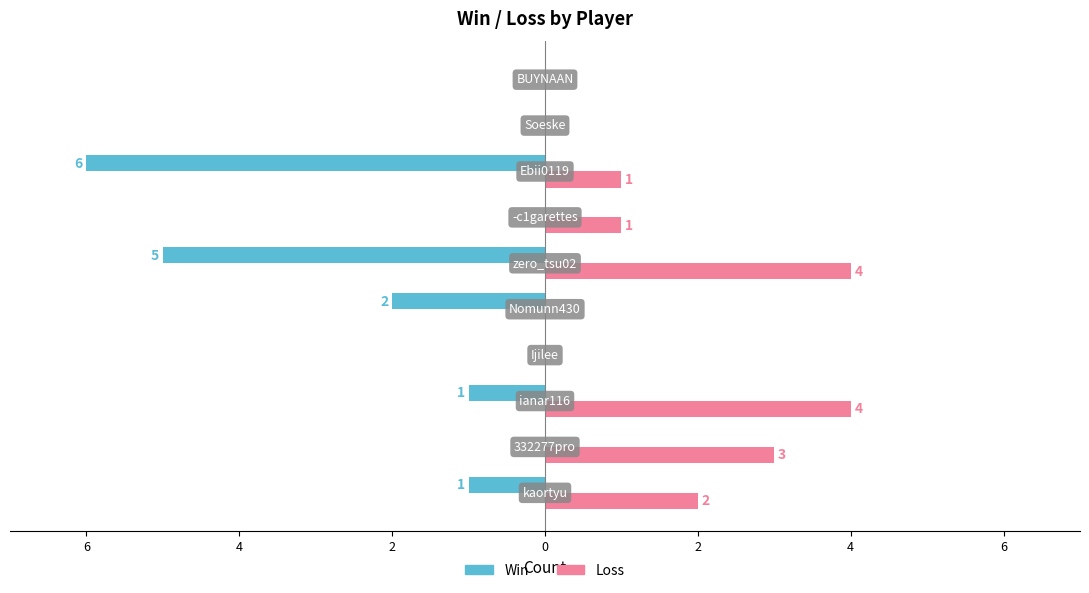

Which series has the largest range (max minus min)?

Win